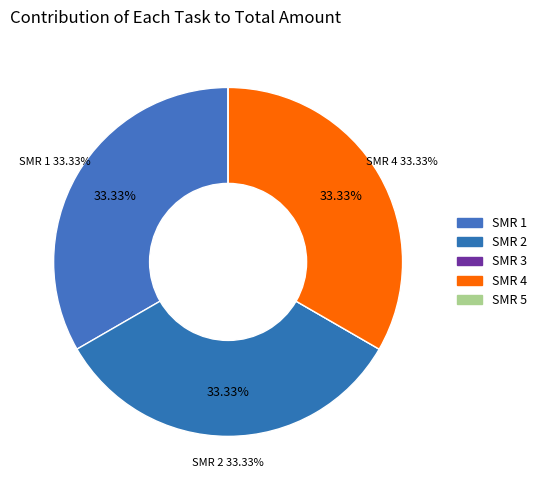

Is there any slice that represents more than half of the pie?

No